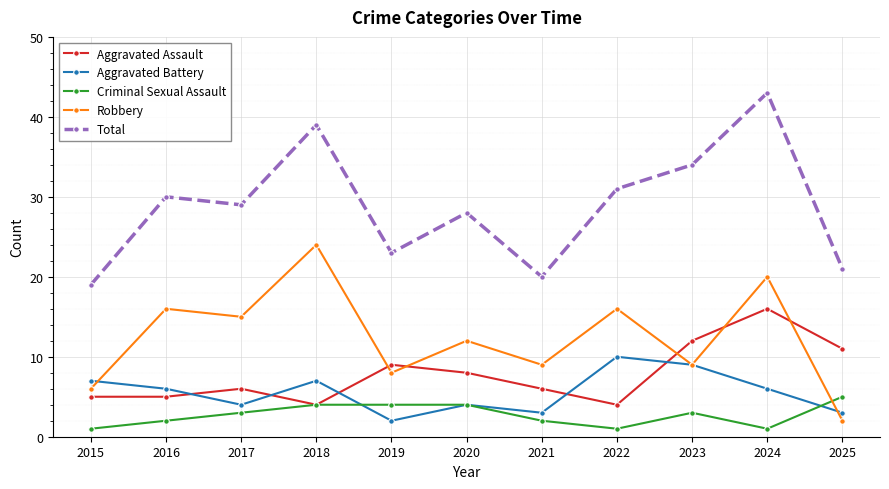

What is the minimum value shown in the chart?

1